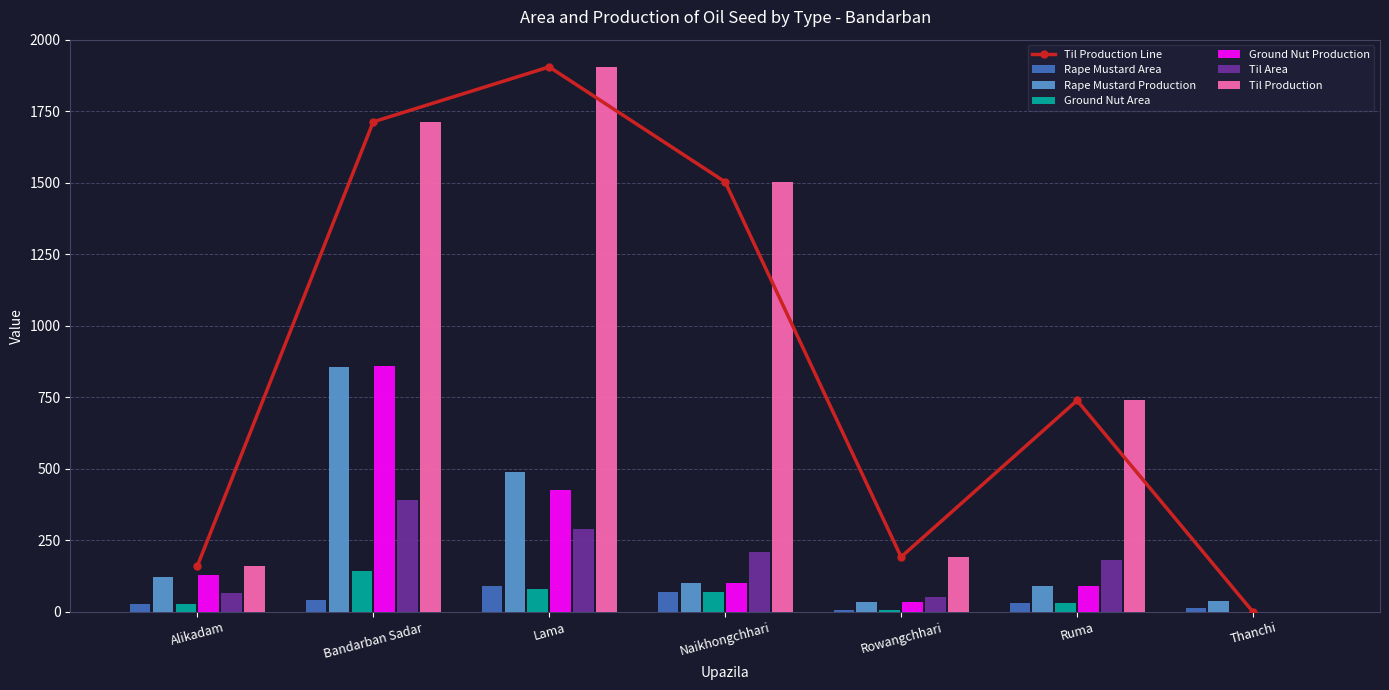

How many bars are there in each group?

6